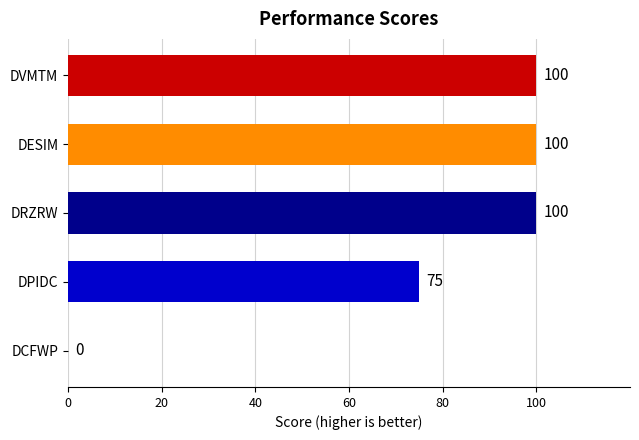

What is the change in value from DESIM to DPIDC?

-25